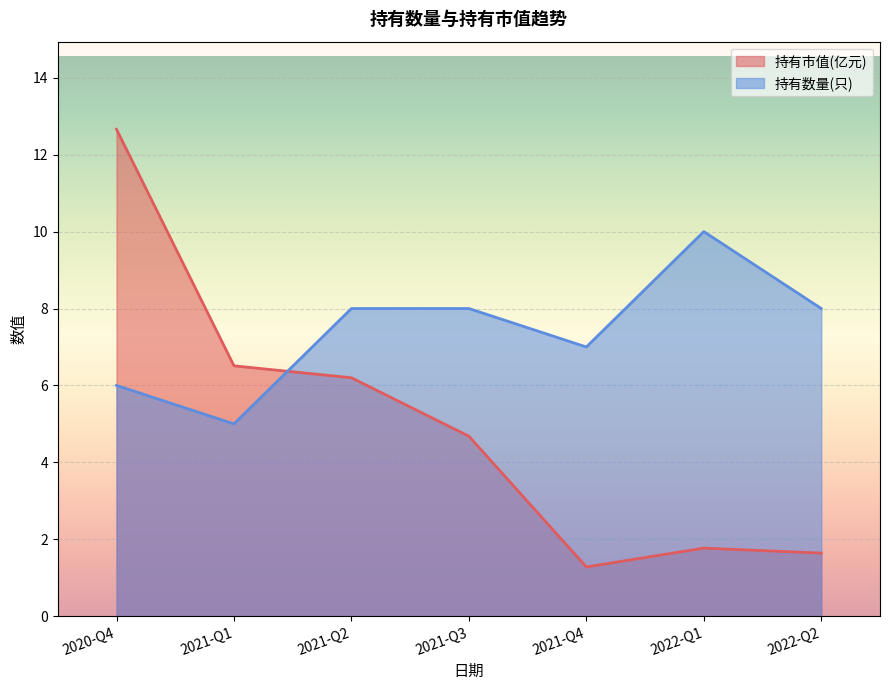

Which label corresponds to the largest value in the chart?

2020-Q4